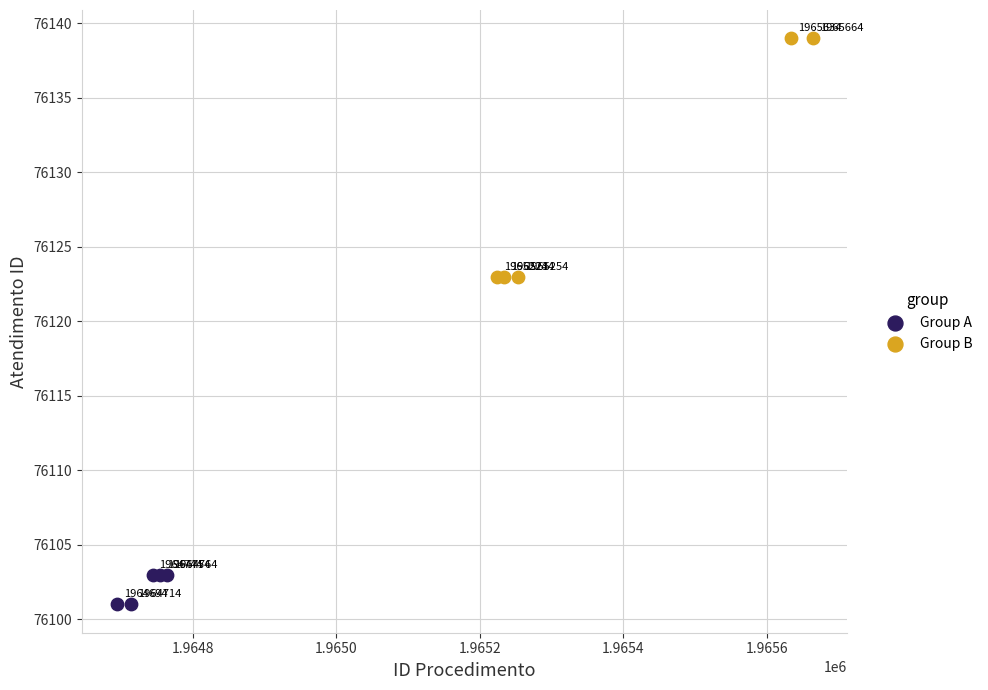

Which series reaches the maximum Y coordinate?

Group B